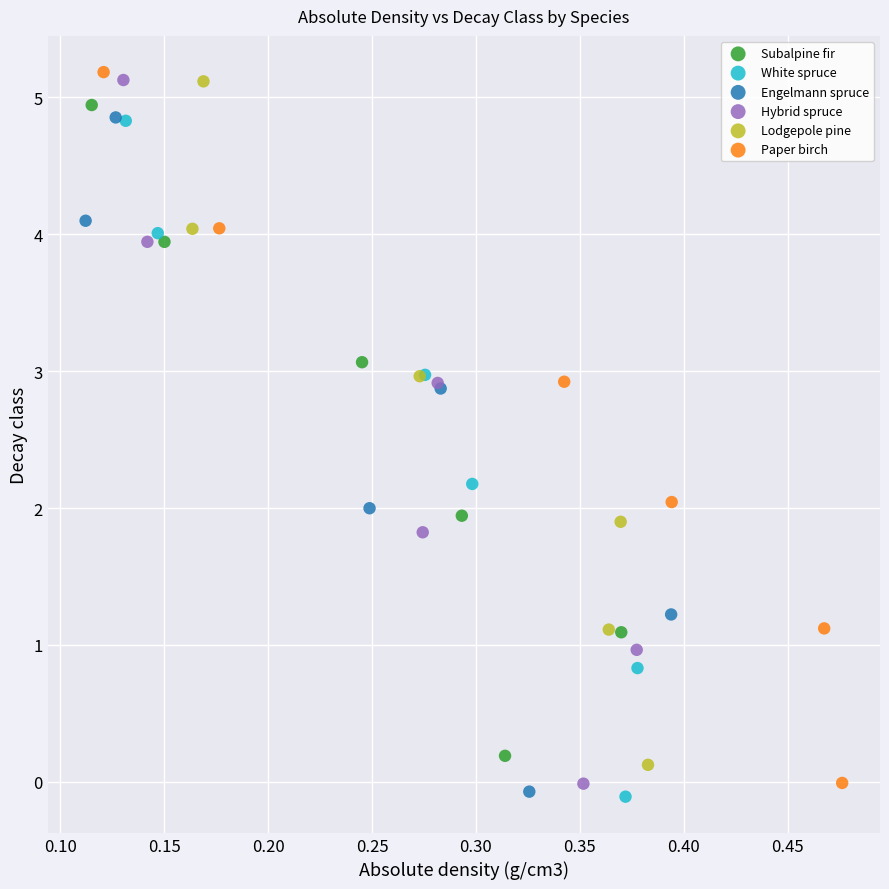

Which series has the largest Y range (max minus min)?

Paper birch